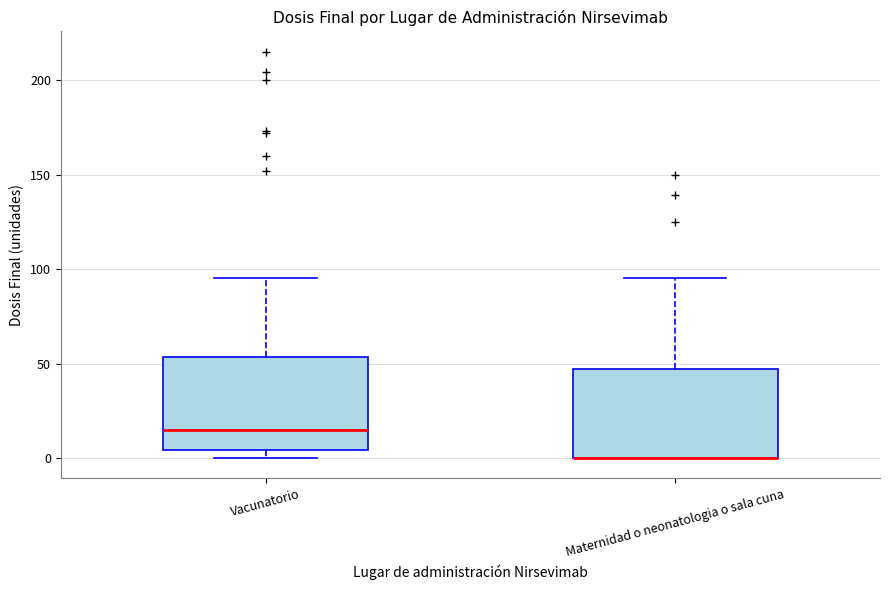

Where is the upper edge of the box for Vacunatorio on the y-axis? The values are not printed on the chart, so give them approximately, as read against the axis.

55